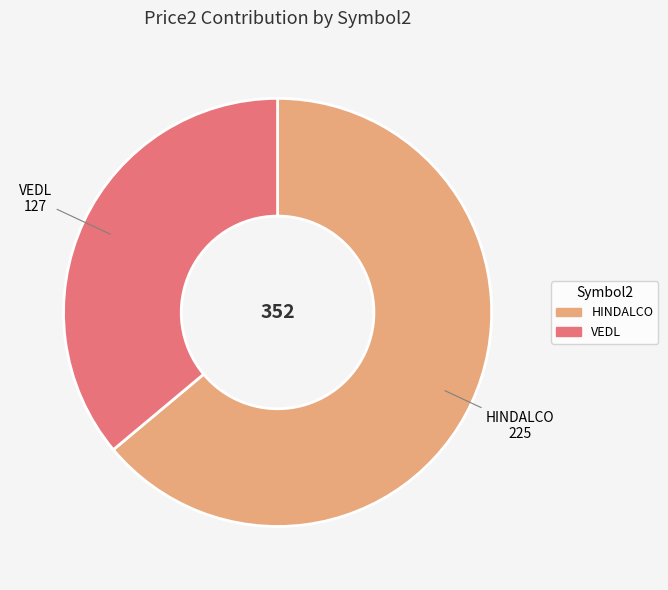

True or false: HINDALCO accounts for 75% of the total.

False